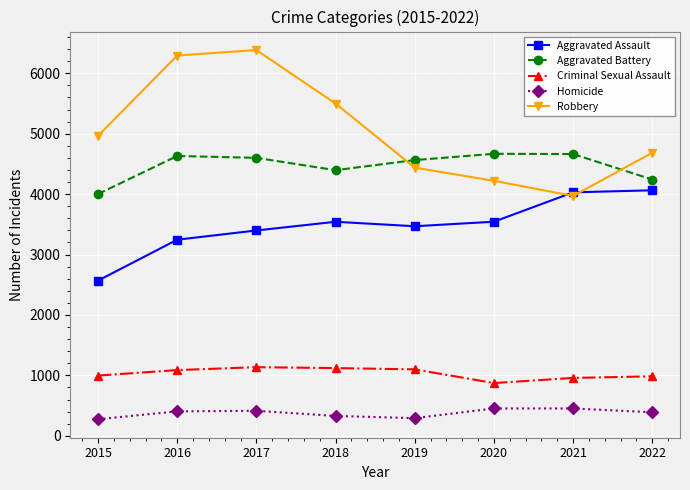

What is the value of the Aggravated Battery point at the 7th from the left?

4663